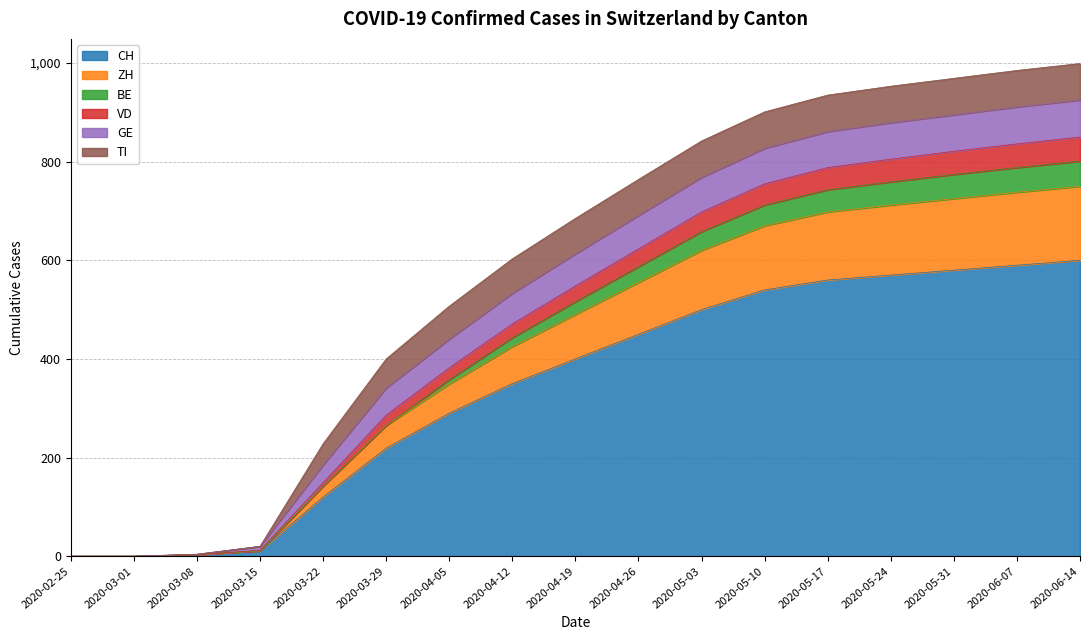

Rank the categories by CH value from lowest to highest.

2020-02-25, 2020-03-01, 2020-03-08, 2020-03-15, 2020-03-22, 2020-03-29, 2020-04-05, 2020-04-12, 2020-04-19, 2020-04-26, 2020-05-03, 2020-05-10, 2020-05-17, 2020-05-24, 2020-05-31, 2020-06-07, 2020-06-14